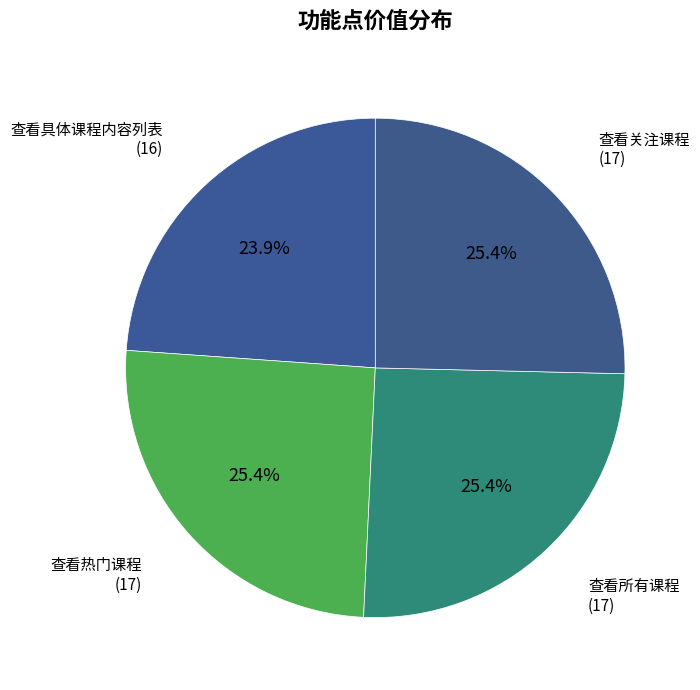

What is the ratio of the value at 查看关注课程 (17) to the value at 查看热门课程 (17)?

1.0